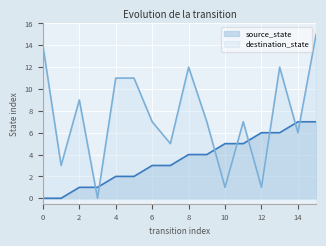

At which category is the sum across all series the highest?

15